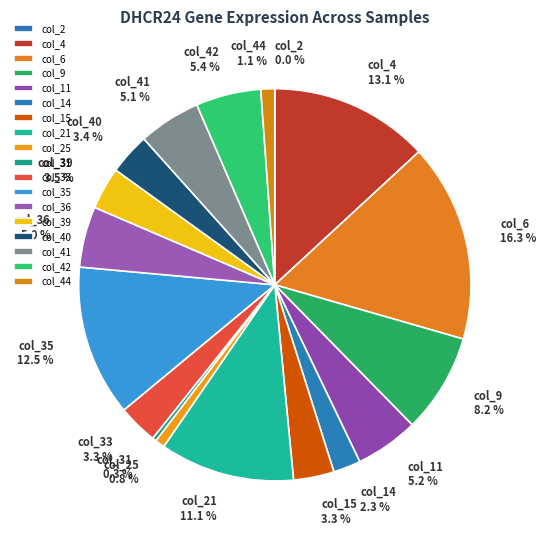

To the nearest percent, what percentage of the pie is col_11?

5%